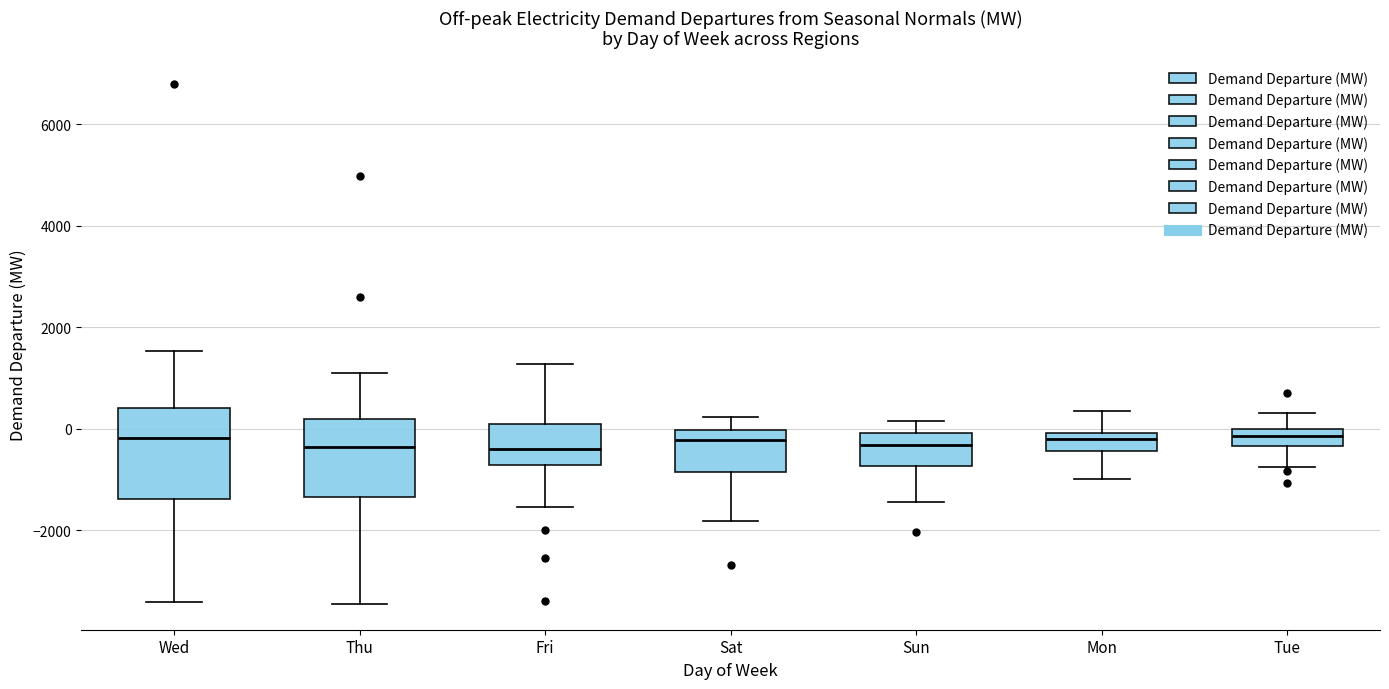

Where does the upper whisker of the box for Sat end on the y-axis? The values are not printed on the chart, so give them approximately, as read against the axis.

200